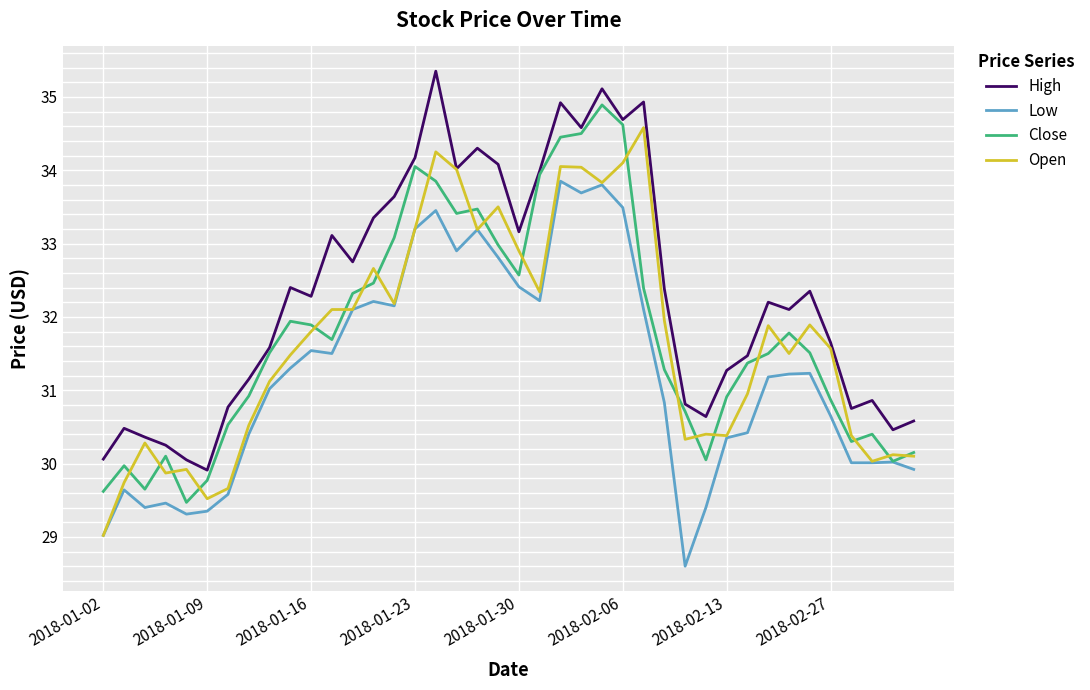

What is the smallest value displayed?

28.6